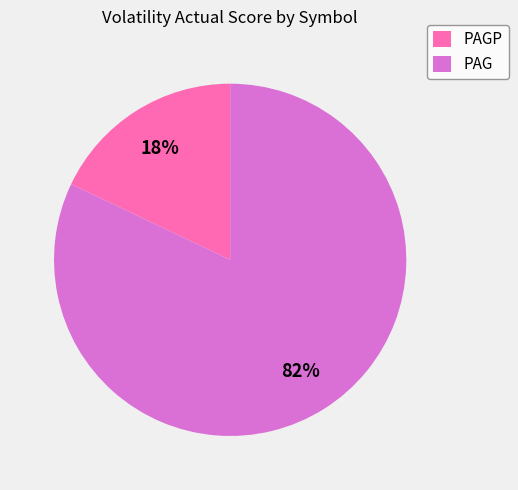

Is PAG the majority of the pie?

Yes